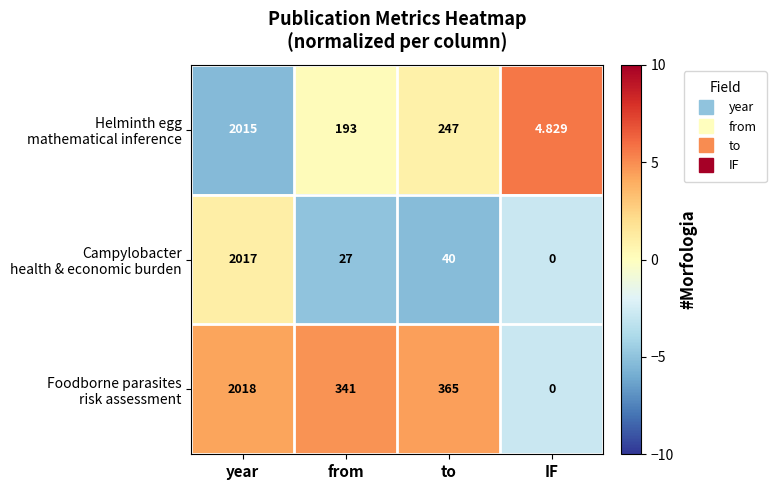

How many data points does each series have?

4